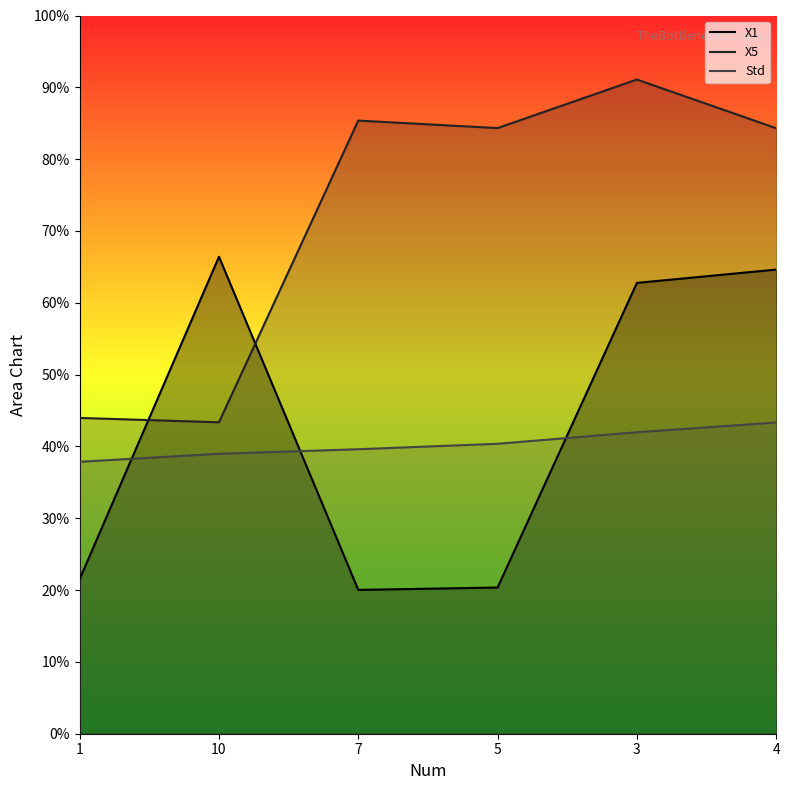

Rank the categories by Std value from lowest to highest.

1, 10, 7, 5, 3, 4